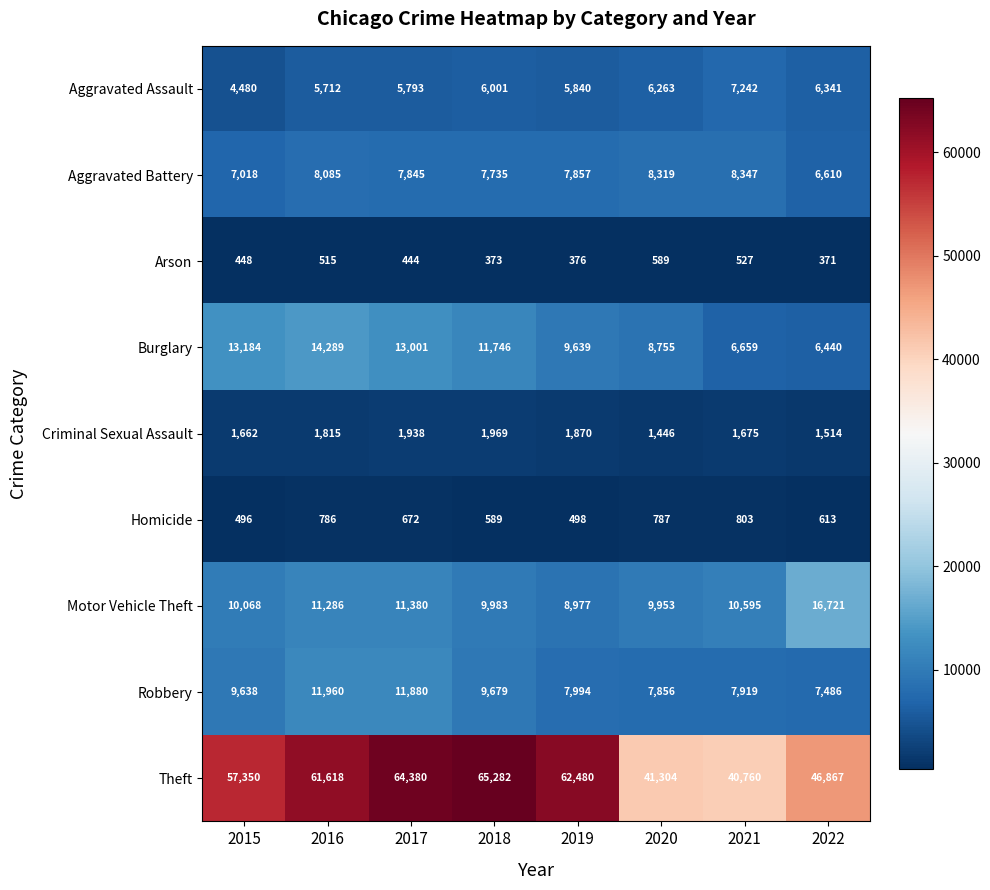

Which series has the widest spread of values?

Theft